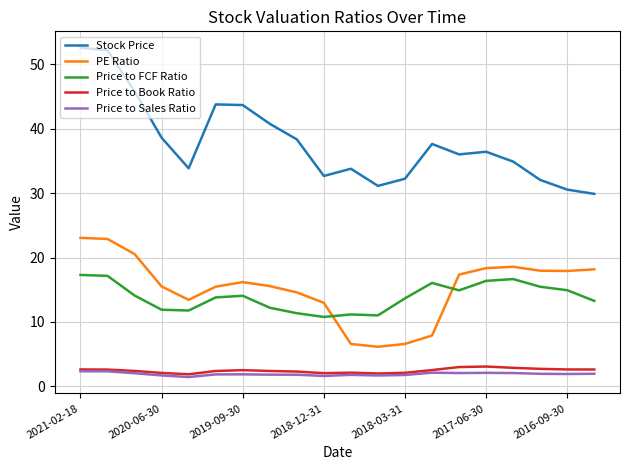

Which series has the widest spread of values?

Stock Price